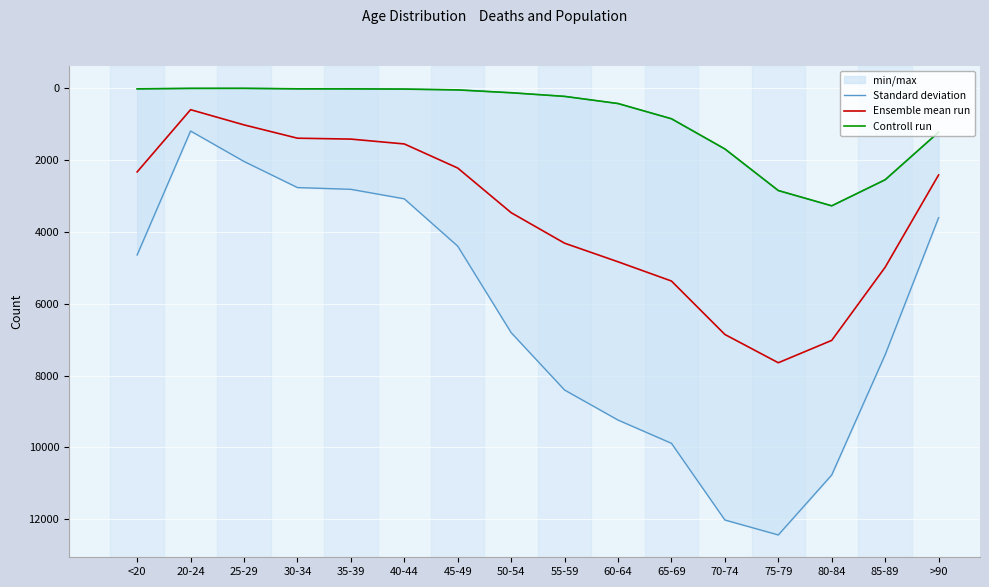

Rank the series by their average value, from lowest to highest.

Controll run, Ensemble mean run, Standard deviation